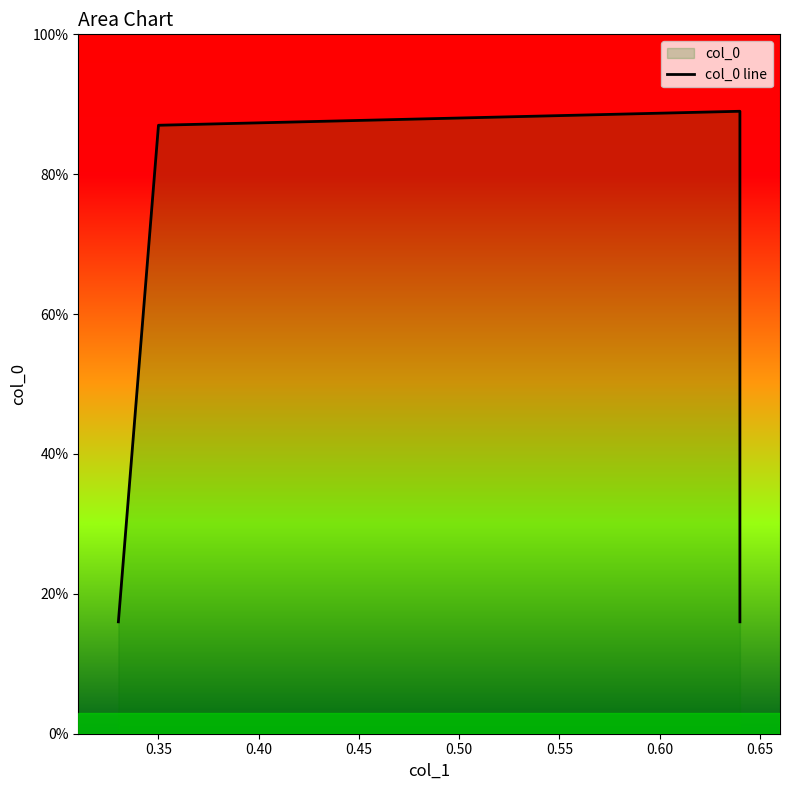

What is the maximum value shown in the chart?

0.9